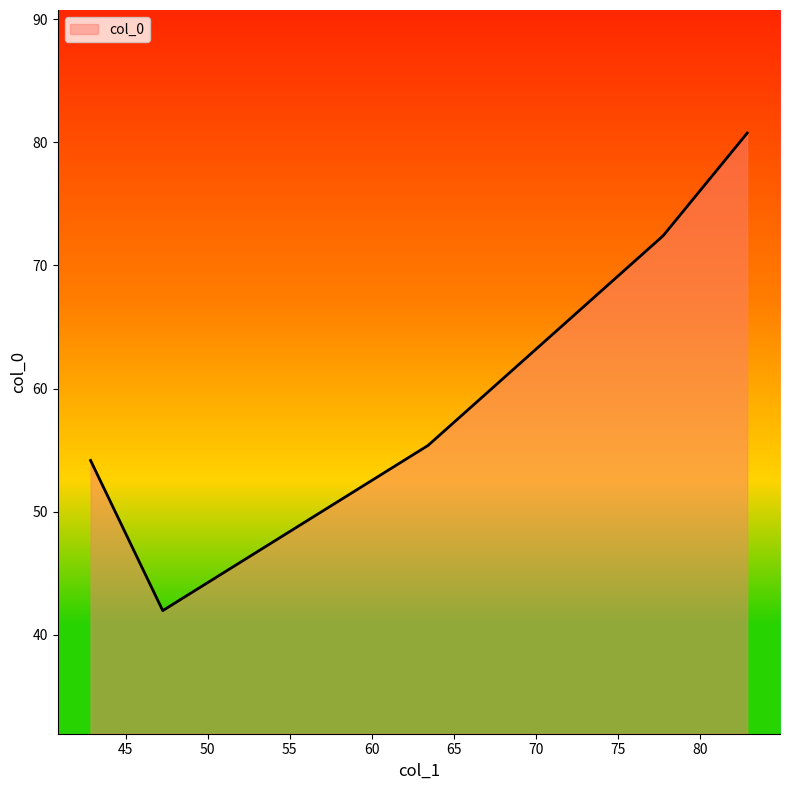

What is the greatest value displayed?

80.7